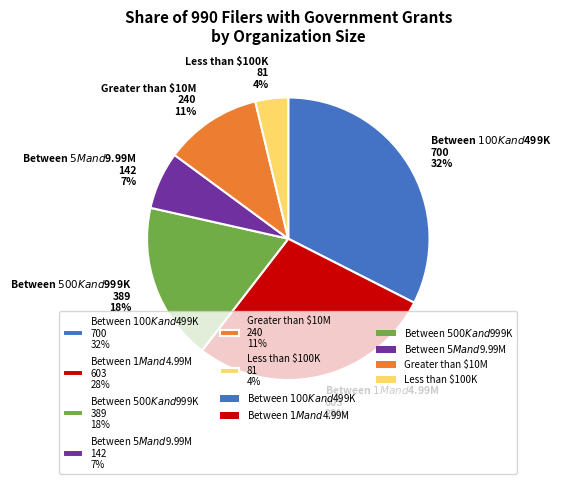

The Between $5M and $9.99M slice represents 7% of the pie. True or false?

True